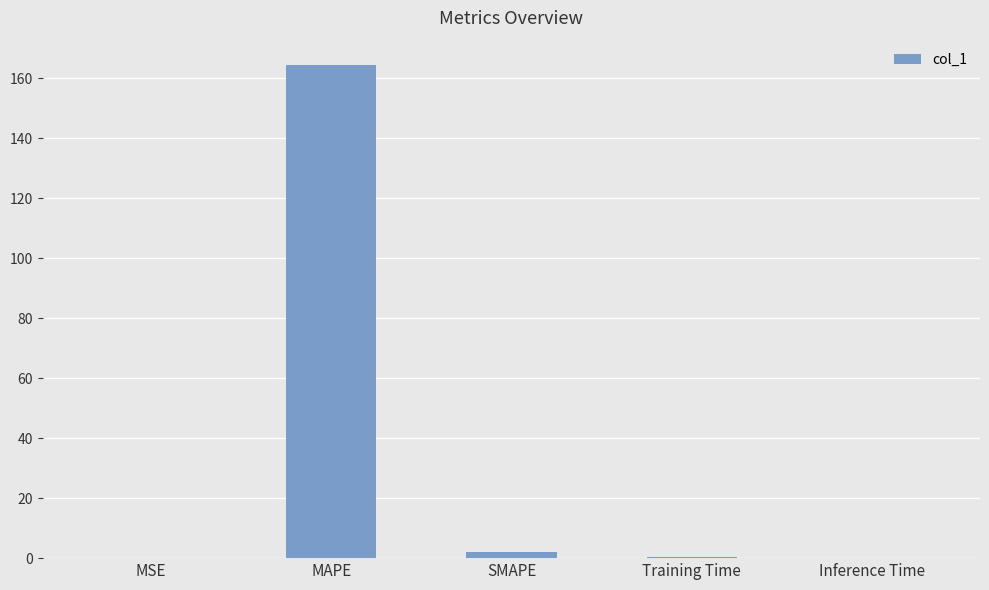

The chart shows a value of 0.0 at MSE. True or false?

True